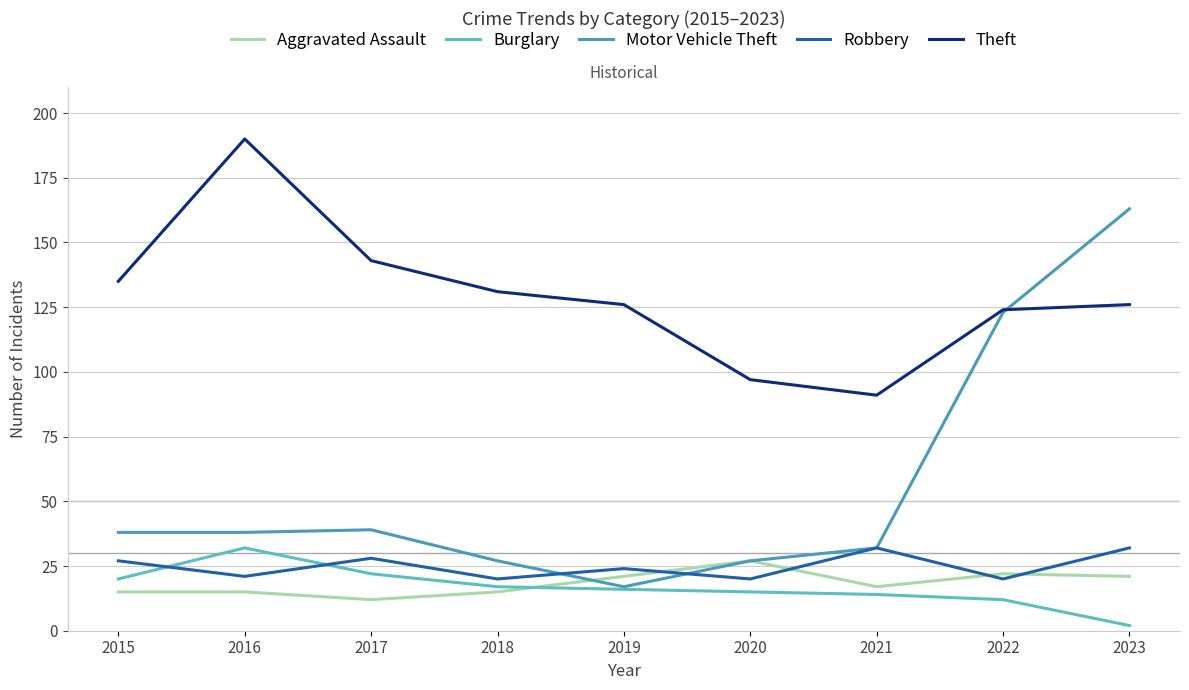

Reading left to right, transcribe all the data shown in this chart.

Aggravated Assault: 2015=15	2016=15	2017=12	2018=15	2019=21	2020=27	2021=17	2022=22	2023=21
Burglary: 2015=20	2016=32	2017=22	2018=17	2019=16	2020=15	2021=14	2022=12	2023=2
Motor Vehicle Theft: 2015=38	2016=38	2017=39	2018=27	2019=17	2020=27	2021=32	2022=123	2023=163
Robbery: 2015=27	2016=21	2017=28	2018=20	2019=24	2020=20	2021=32	2022=20	2023=32
Theft: 2015=135	2016=190	2017=143	2018=131	2019=126	2020=97	2021=91	2022=124	2023=126